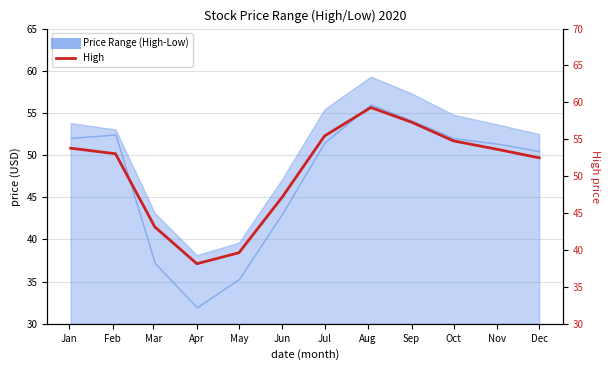

Between Mar and Oct, which is larger?

Oct